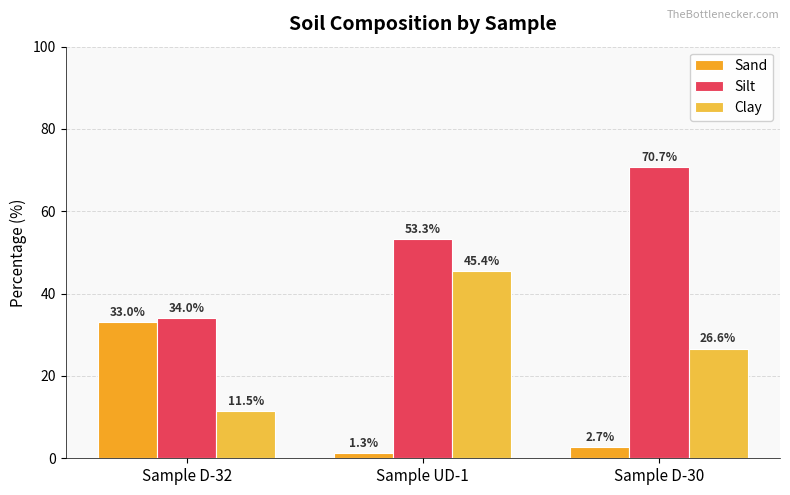

What are all the series names shown in the legend?

Sand, Silt, Clay